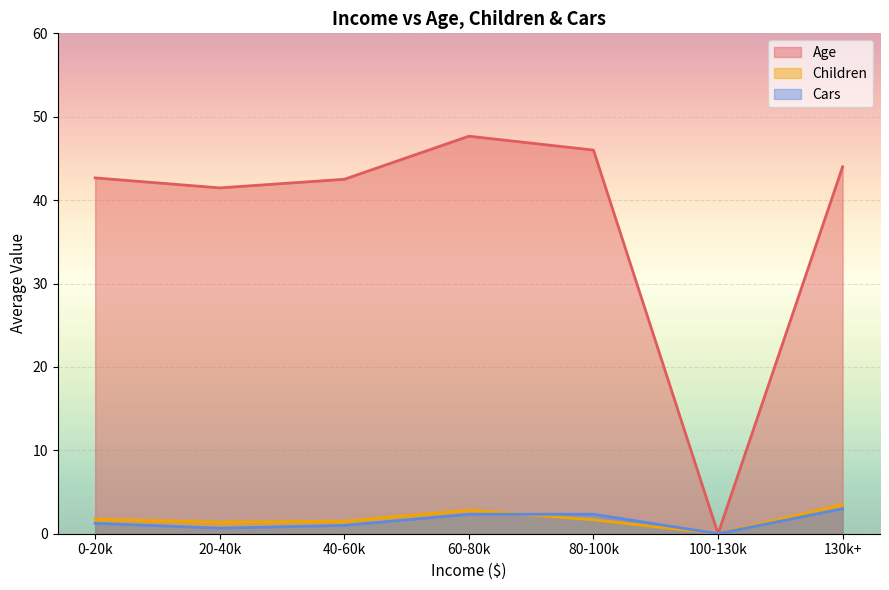

What position from the left is 130k+?

7